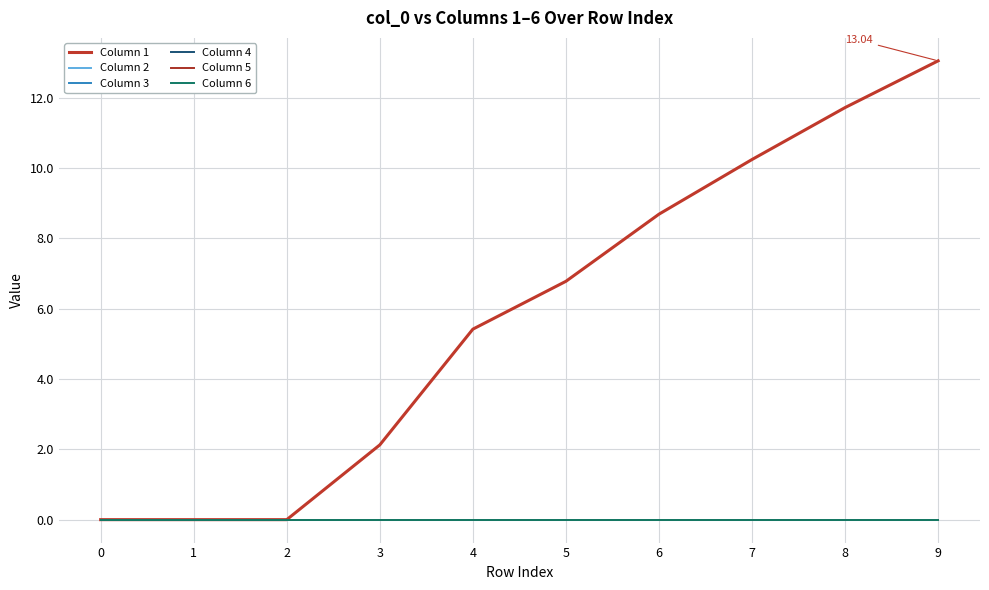

Which has a higher value, 3 or 0?

3